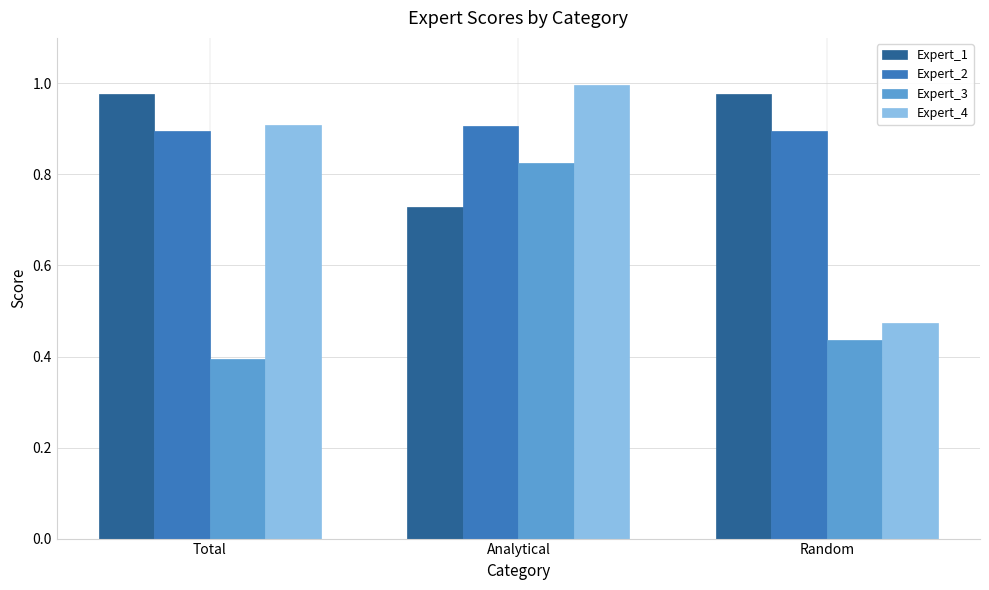

Which series has the widest spread of values?

Expert_4